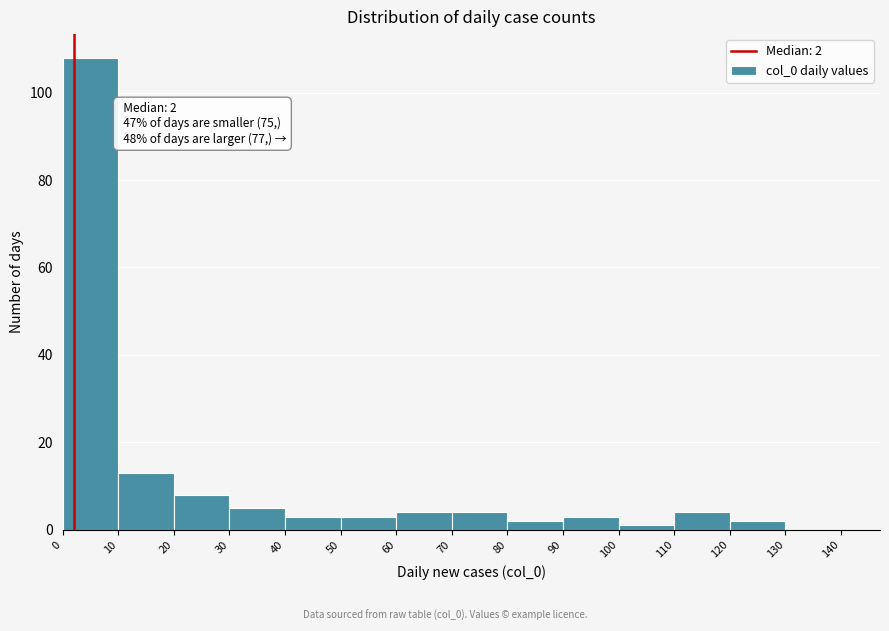

Over which range of the x-axis is the bar tallest?

0 to 10